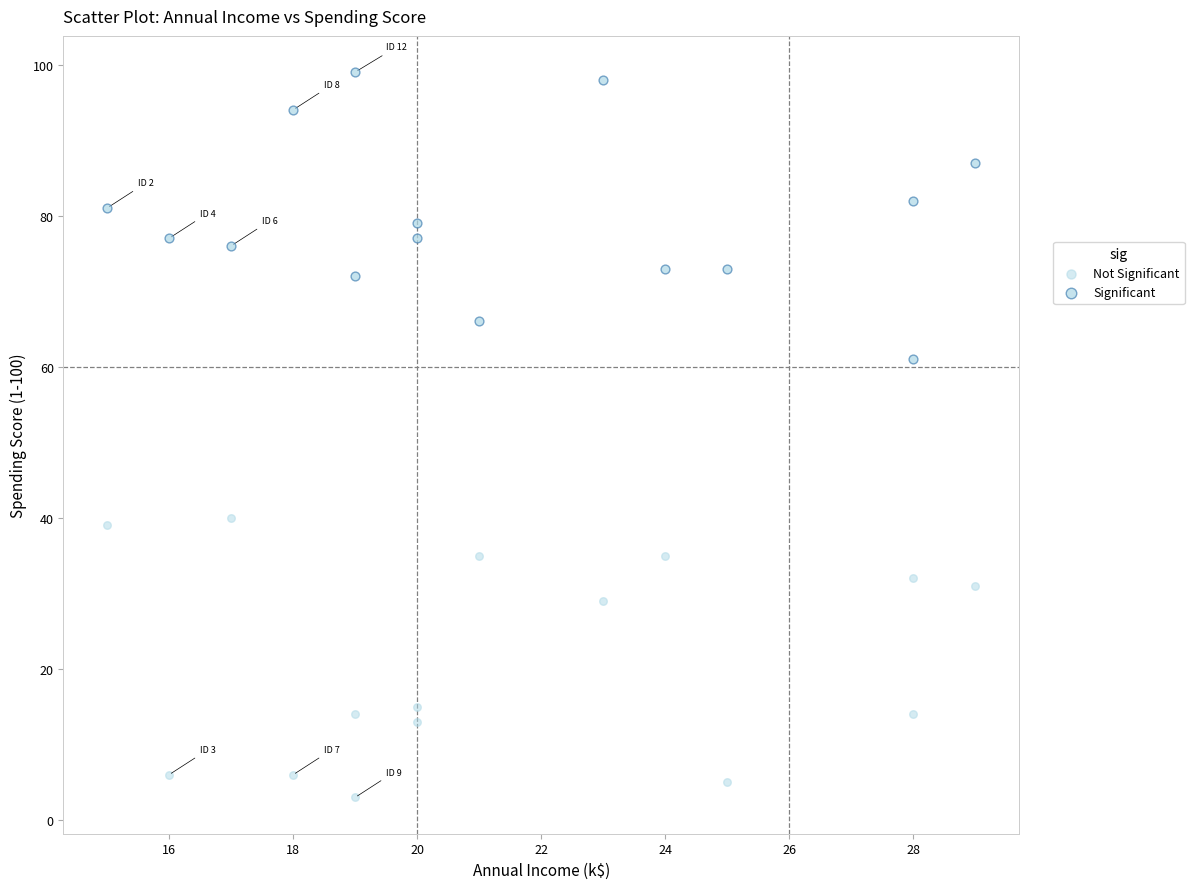

How many points are shown in the scatter plot?

30